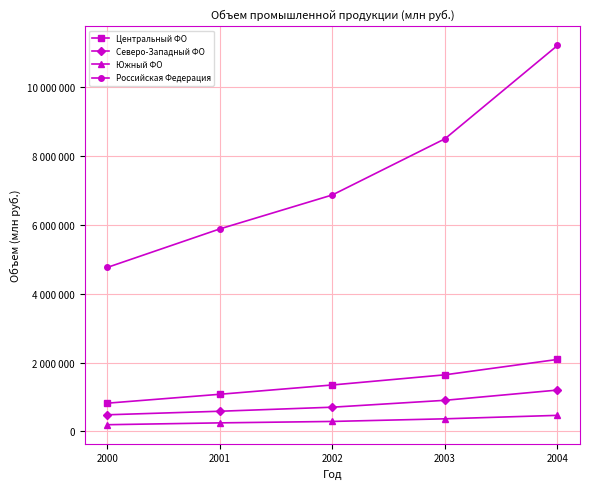

What are all the series names shown in the legend?

Центральный ФО, Северо-Западный ФО, Южный ФО, Российская Федерация